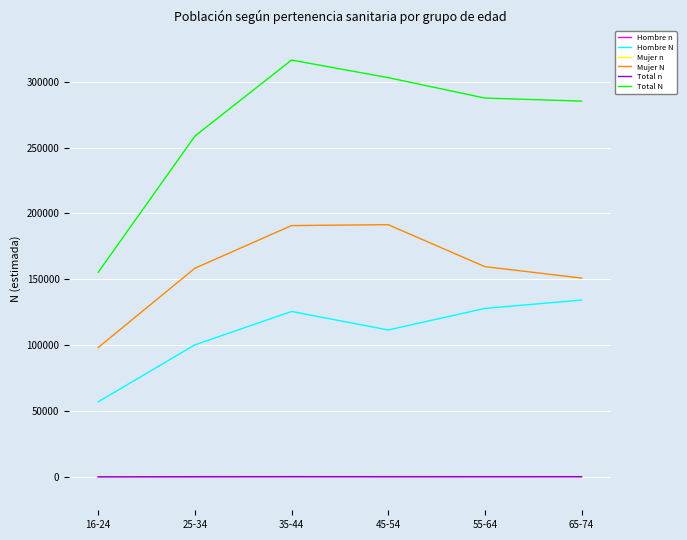

What is the greatest value displayed?

316353